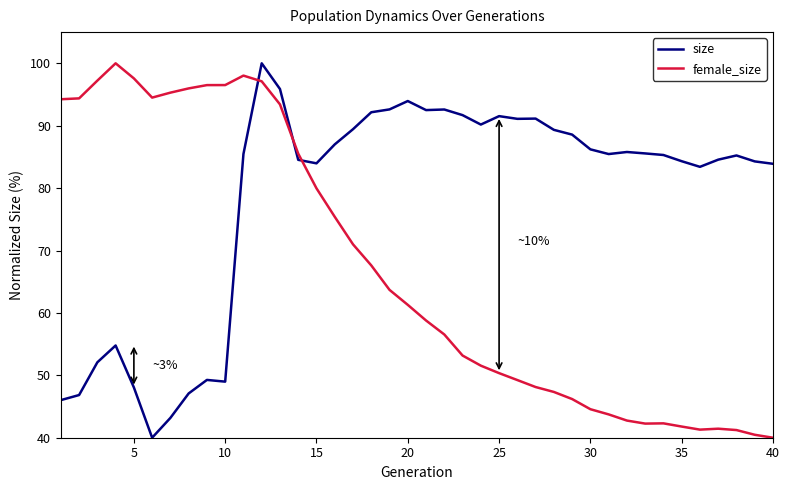

How many lines are shown in the chart?

2